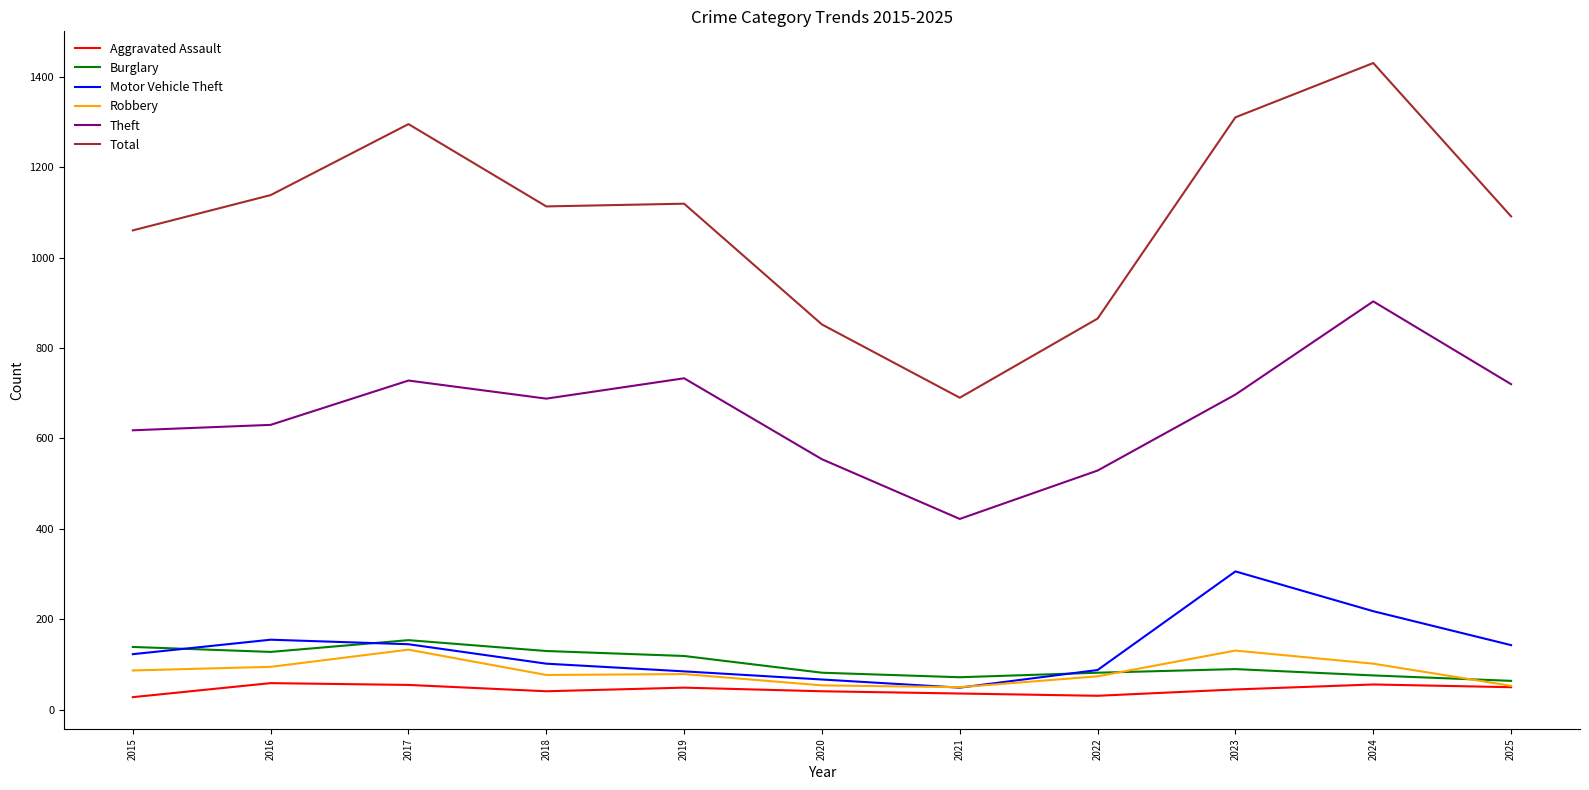

What is the sum of the Theft values at 2018 and 2021?

1110